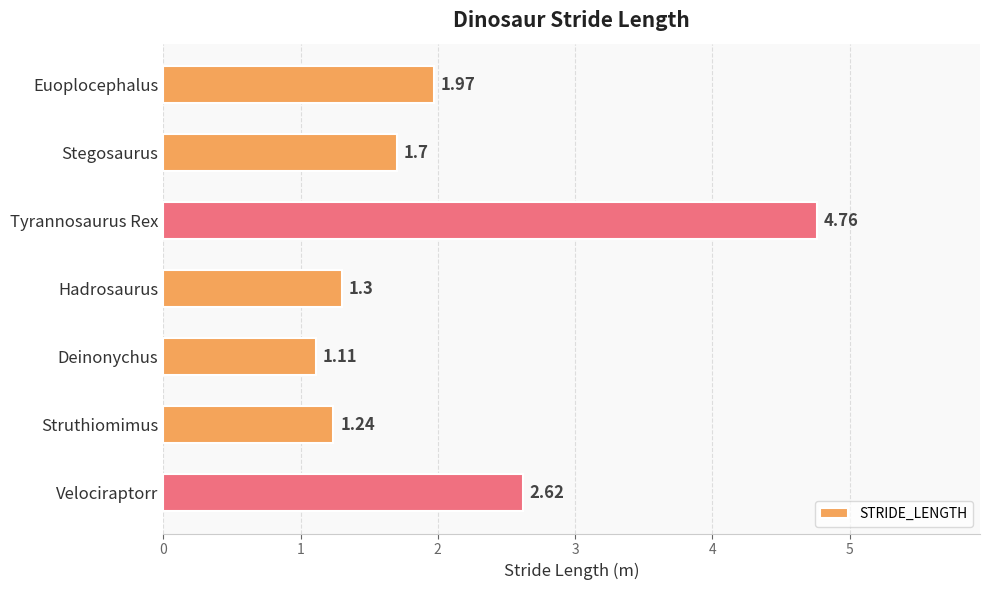

List the labels in order of value, smallest first.

Deinonychus, Struthiomimus, Hadrosaurus, Stegosaurus, Euoplocephalus, Velociraptorr, Tyrannosaurus Rex